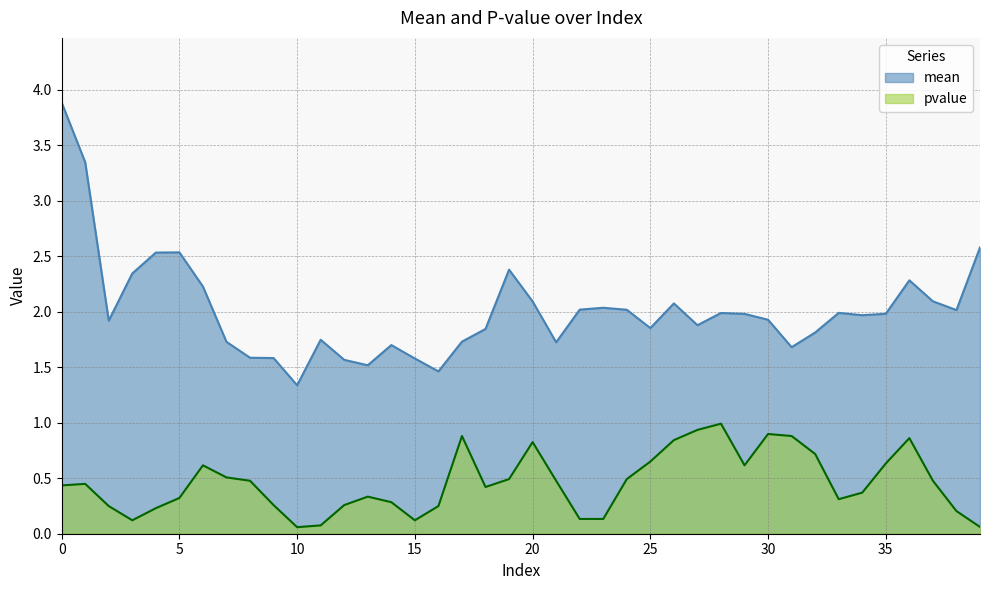

What is the highest value of the mean series?

3.9